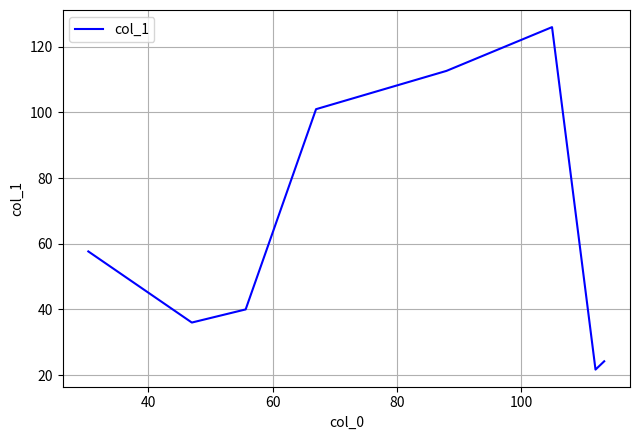

What is the smallest value displayed?

21.7